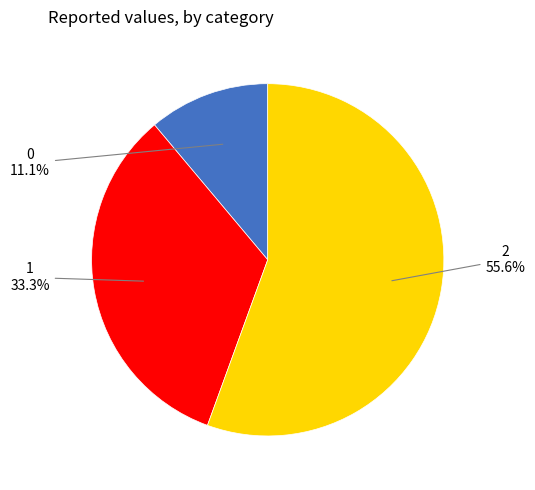

How many segments does this pie chart have?

3